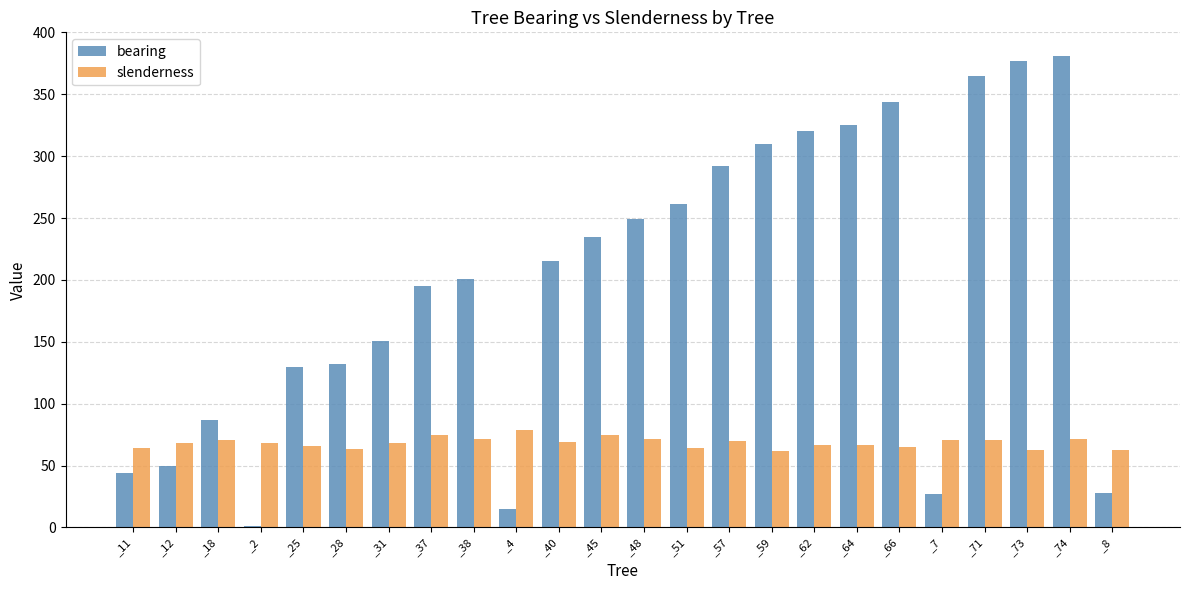

Which series has the largest total across all categories?

bearing